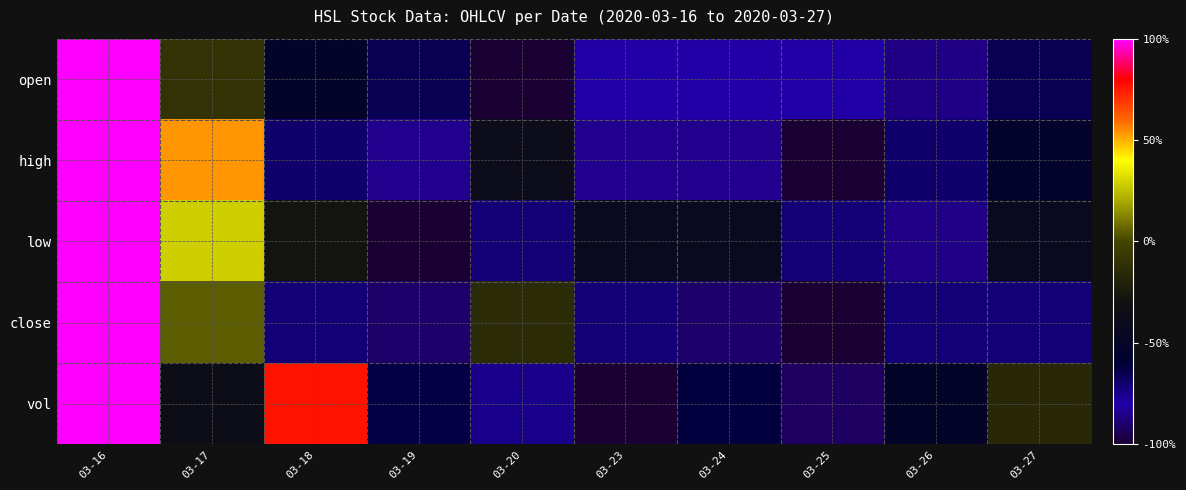

What is the spread (max minus min) of values at 03-25?

0.3